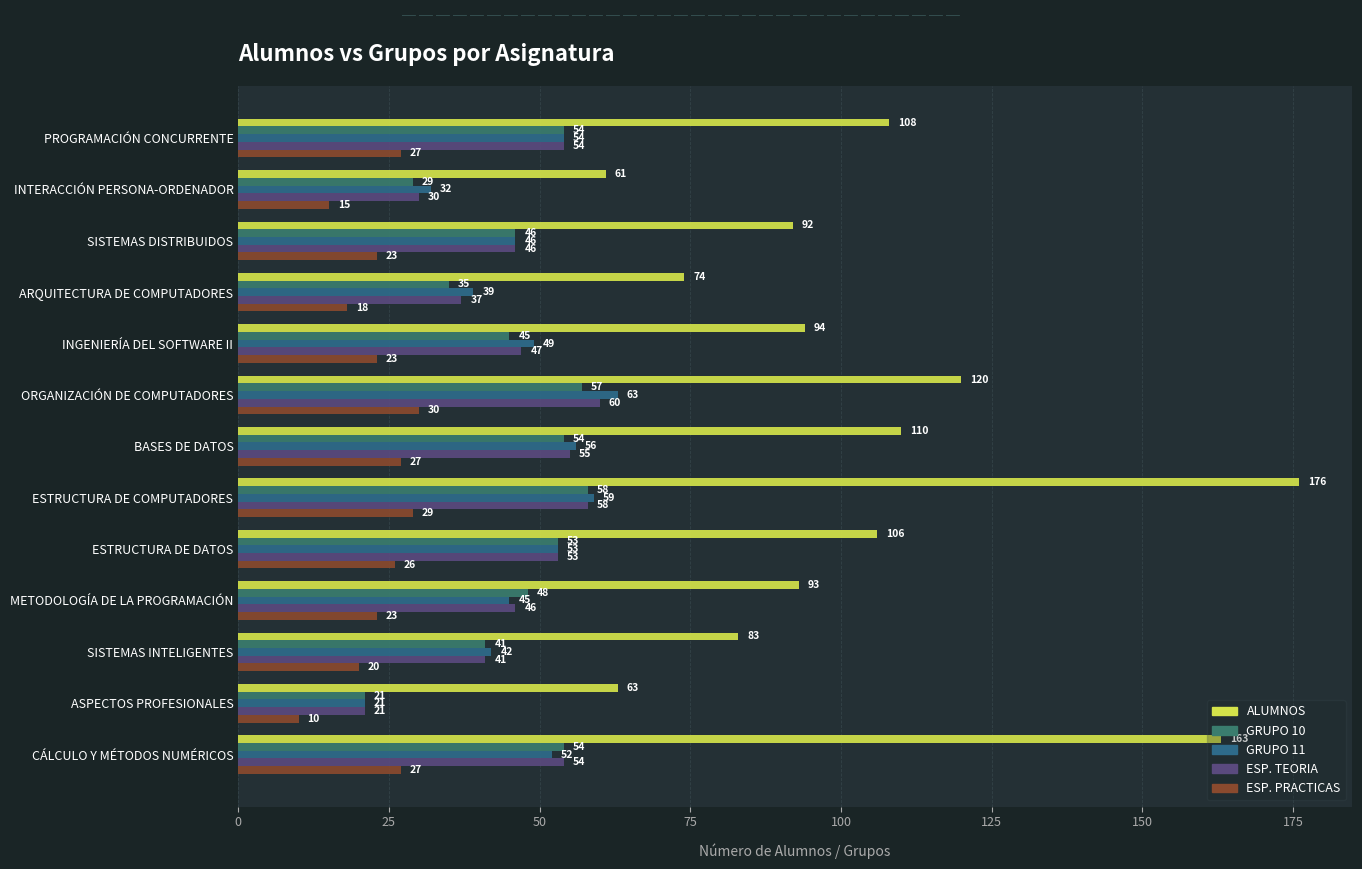

Reading right to left, transcribe all the data shown in this chart.

ALUMNOS: 163	63	83	93	106	176	110	120	94	74	92	61	108
GRUPO 10: 54	21	41	48	53	58	54	57	45	35	46	29	54
GRUPO 11: 52	21	42	45	53	59	56	63	49	39	46	32	54
ESP. TEORIA: 54	21	41	46	53	58	55	60	47	37	46	30	54
ESP. PRACTICAS: 27	10	20	23	26	29	27	30	23	18	23	15	27